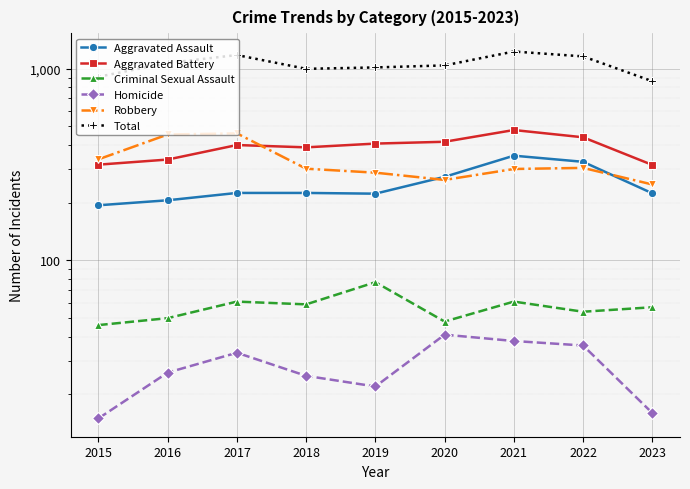

At which label does Total first exceed 1041?

2016